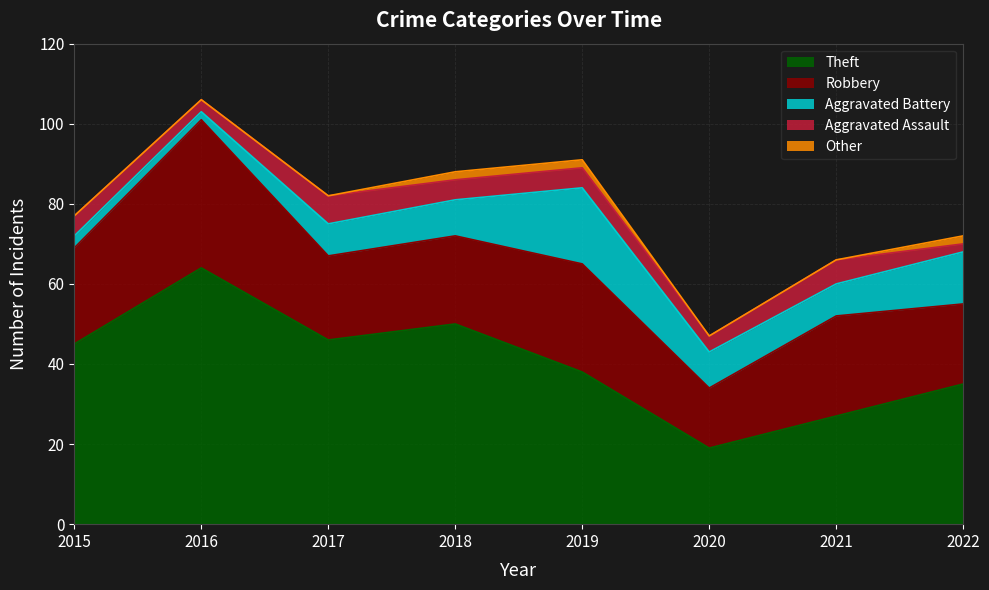

What is the highest value of the Aggravated Battery series?

19